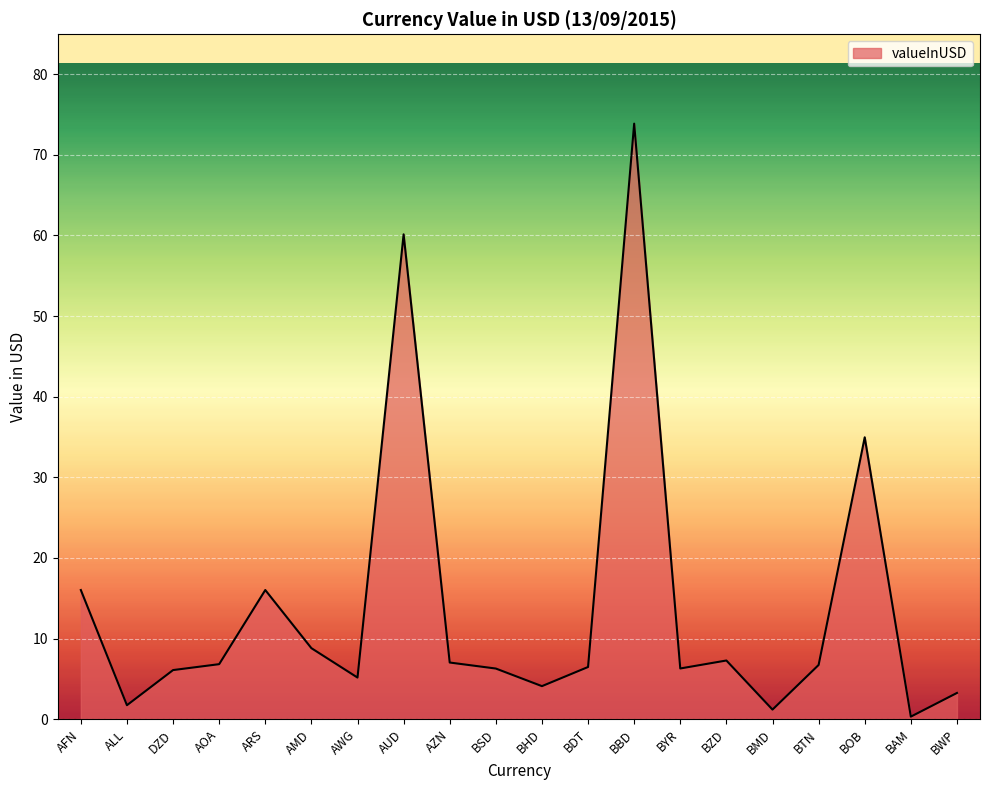

What is the smallest value displayed?

0.3